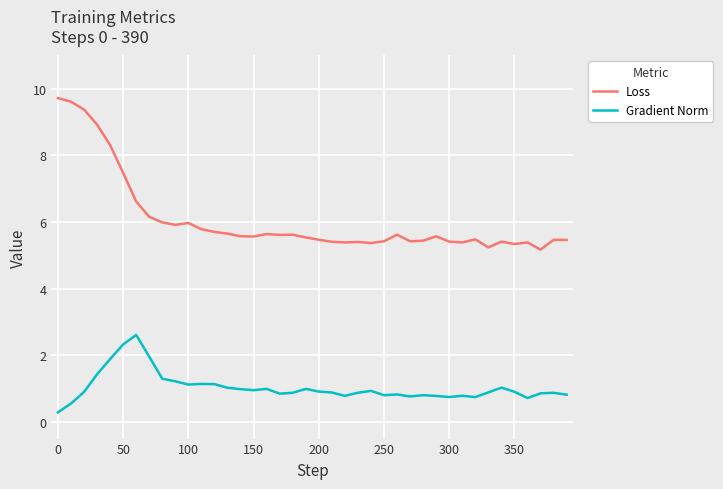

List the series in order of their overall mean, highest first.

Loss, Gradient Norm